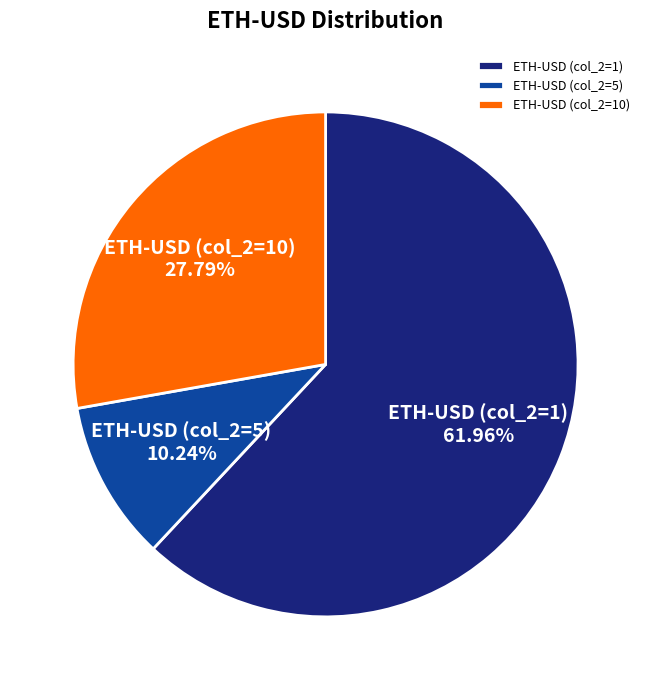

Combined, do ETH-USD (col_2=1) and ETH-USD (col_2=5) account for over 50%?

Yes